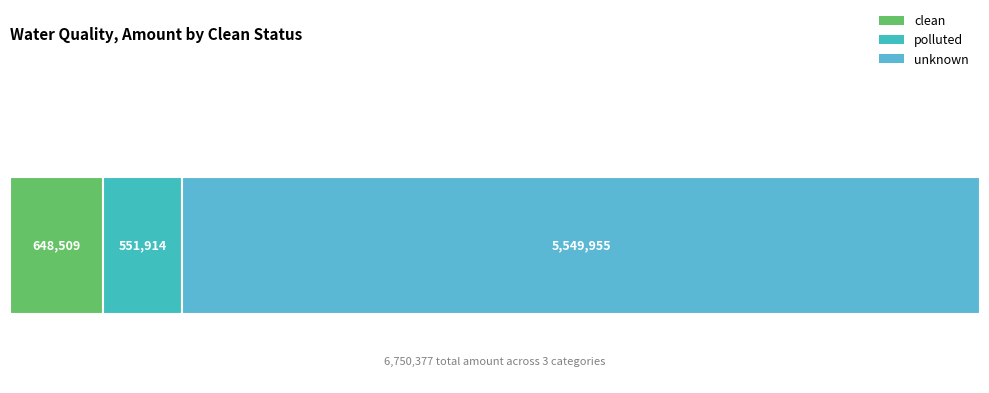

At which label is the value closest to 3050934?

clean